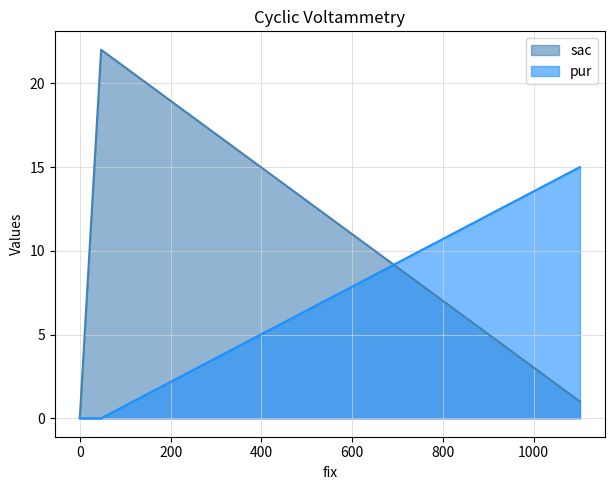

Is it true that pur equals 15 at 1102?

True